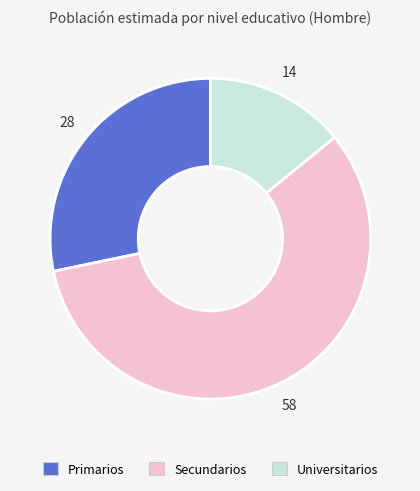

Count the number of slices in the pie.

3